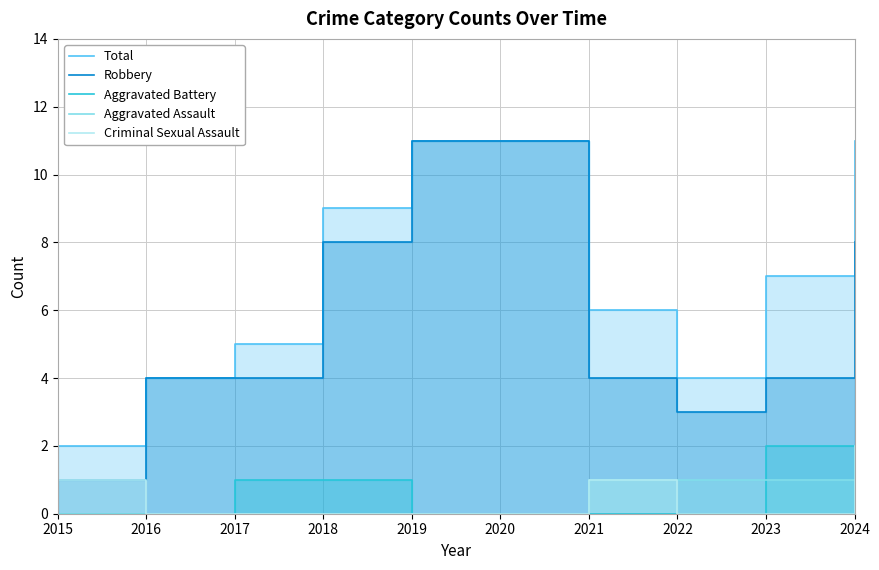

Rank the categories by Robbery value from lowest to highest.

2015, 2022, 2016, 2017, 2021, 2023, 2018, 2024, 2019, 2020